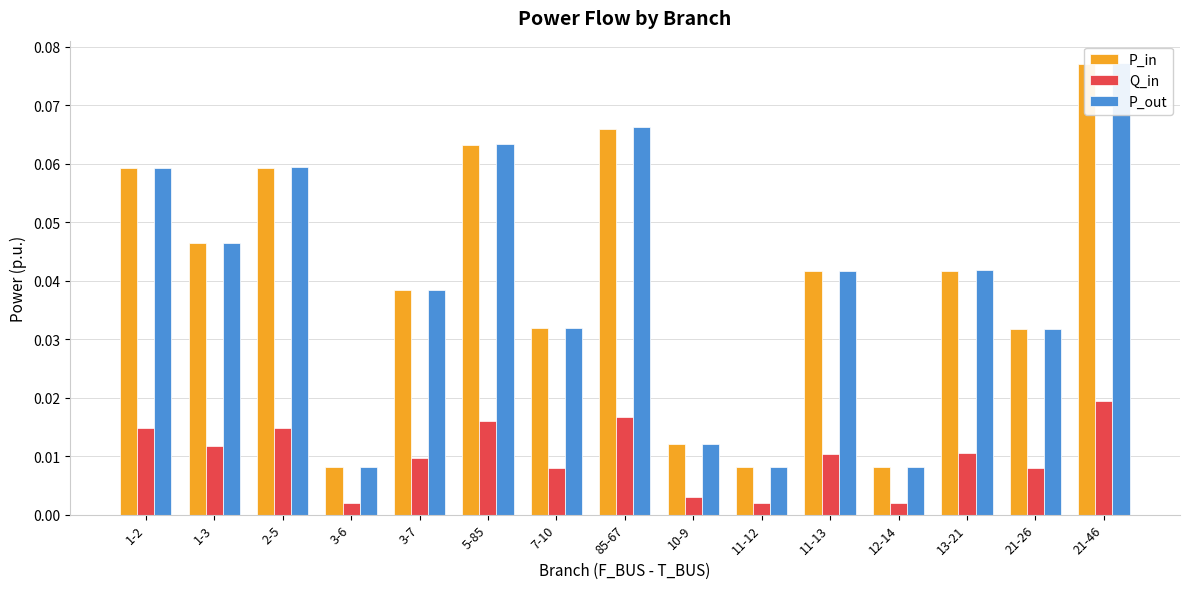

List the labels in order of P_in value, largest first.

21-46, 85-67, 5-85, 2-5, 1-2, 1-3, 13-21, 11-13, 3-7, 7-10, 21-26, 10-9, 11-12, 12-14, 3-6